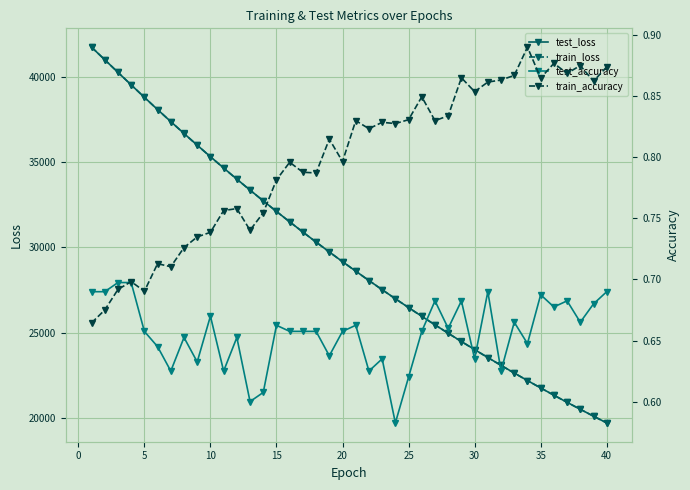

What is the maximum value for train_loss?

41775.5